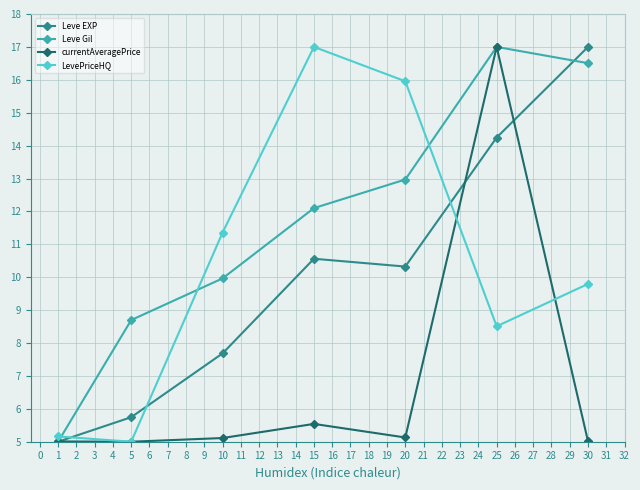

In currentAveragePrice, how many points are higher than both neighbors (excluding endpoints)?

2